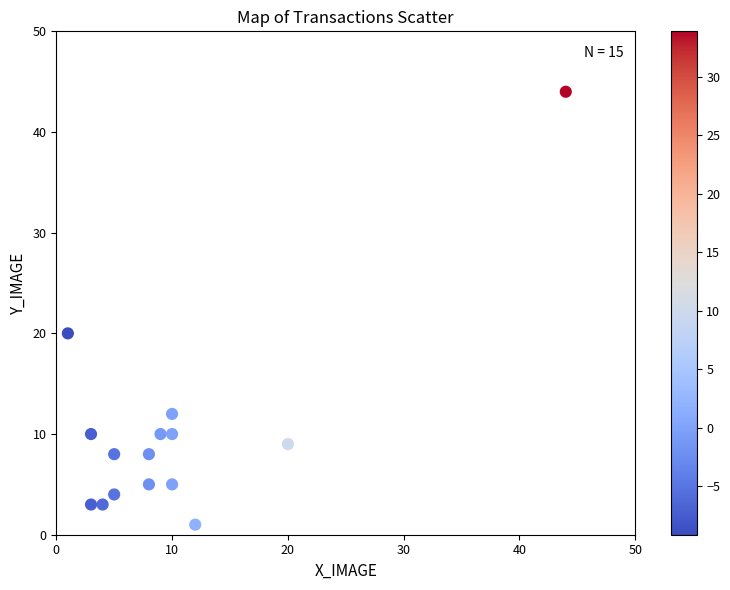

What Y value in the scatter plot is closest to 22?

20